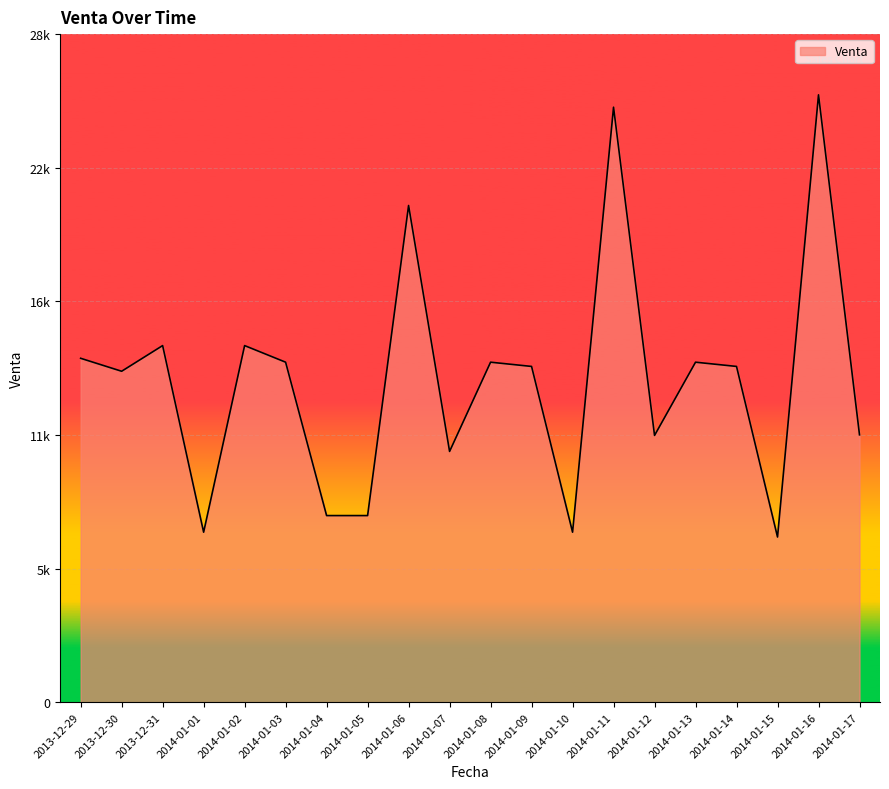

What is the label of the 11th point from the right?

2014-01-07